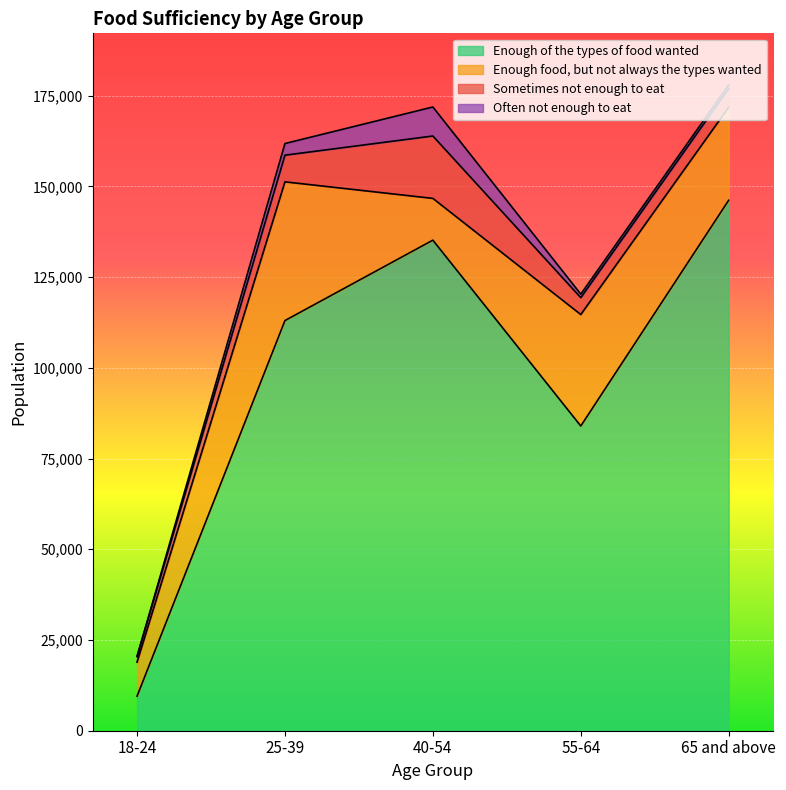

Rank the series at 65 and above from lowest to highest value.

Often not enough to eat, Sometimes not enough to eat, Enough food, but not always the types wanted, Enough of the types of food wanted